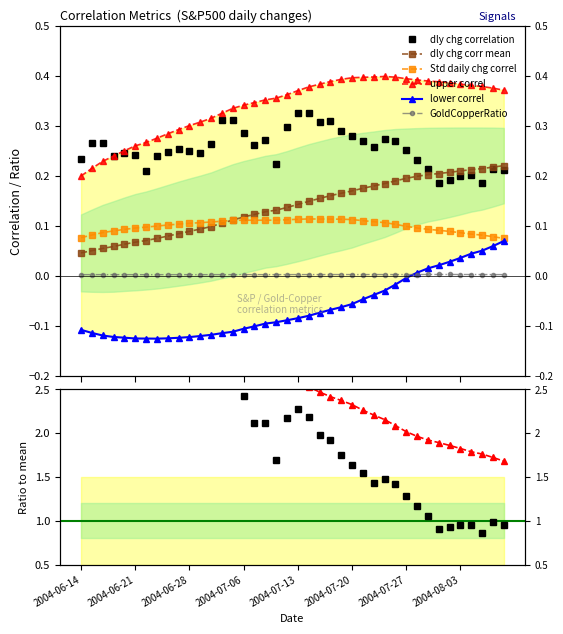

At how many categories does at least one series exceed 0?

40